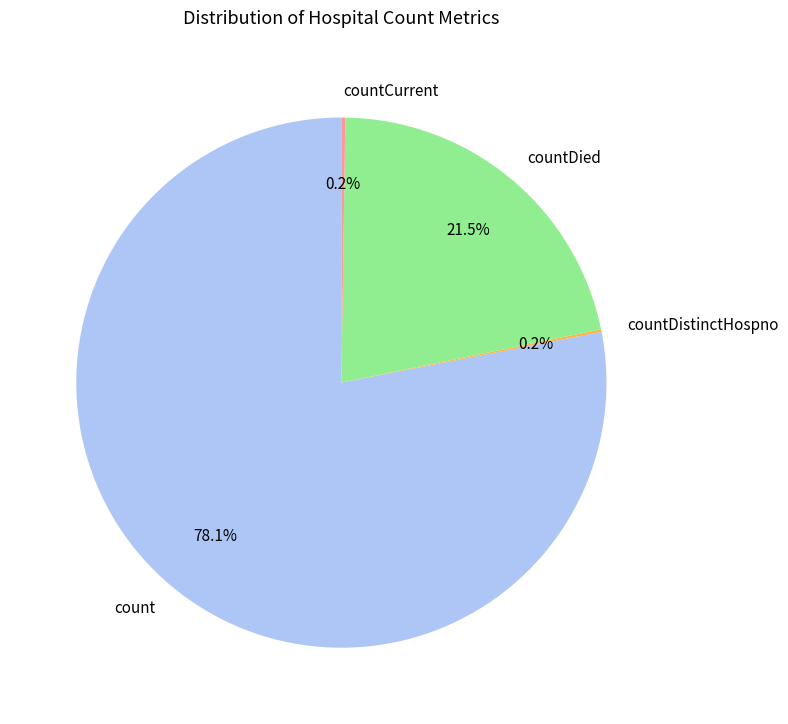

Which category has the biggest portion of the pie?

count